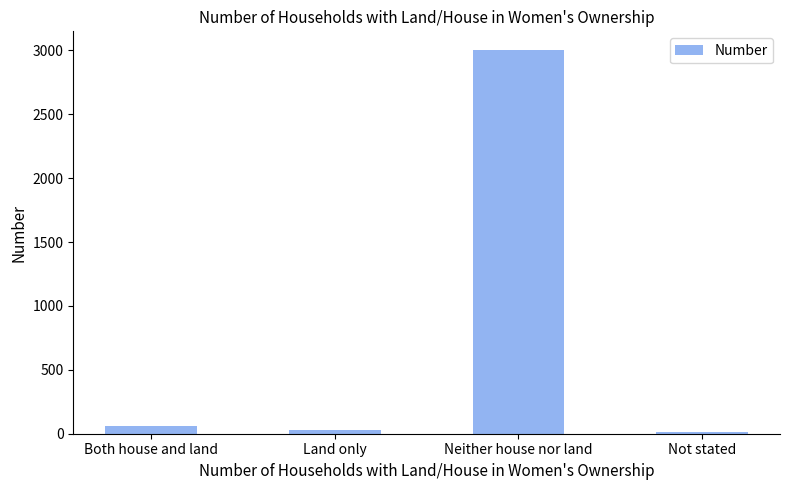

What is the difference between the values at Neither house nor land and Not stated?

2986